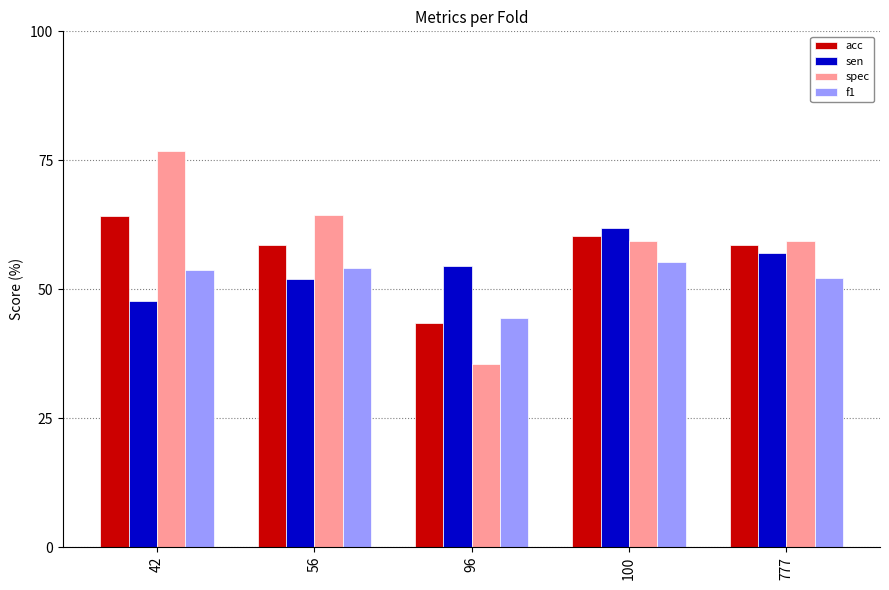

What is the average value of the f1 series?

52.0